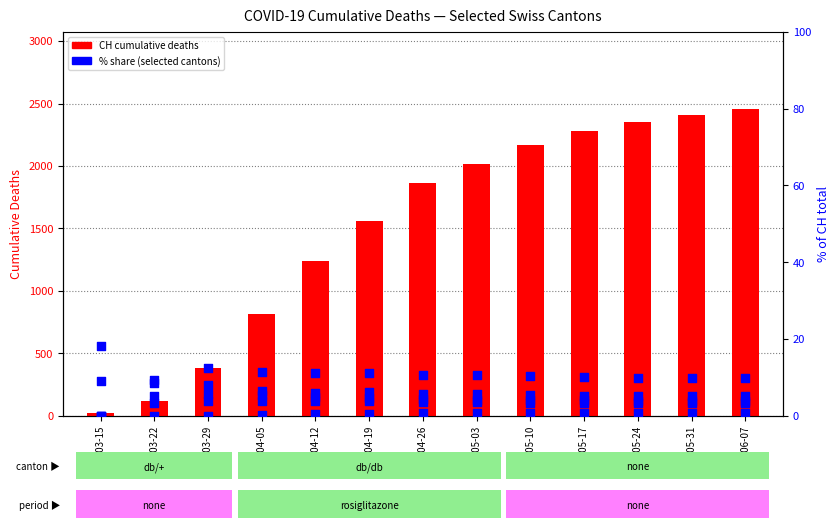

Which series reaches the maximum Y coordinate?

CH (total)